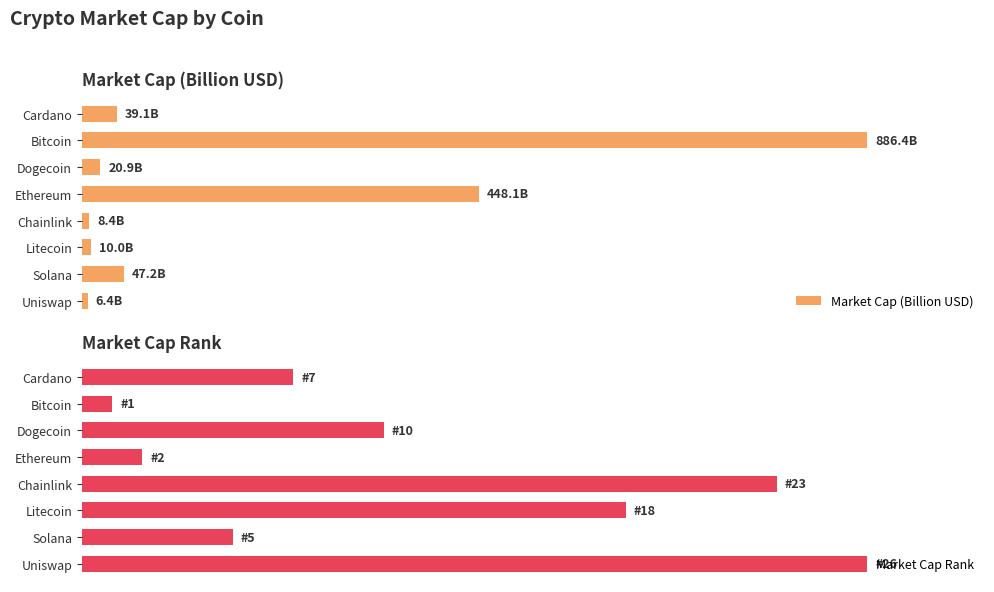

The Market Cap (Billion USD) series shows 8.7 at Uniswap. True or false?

False